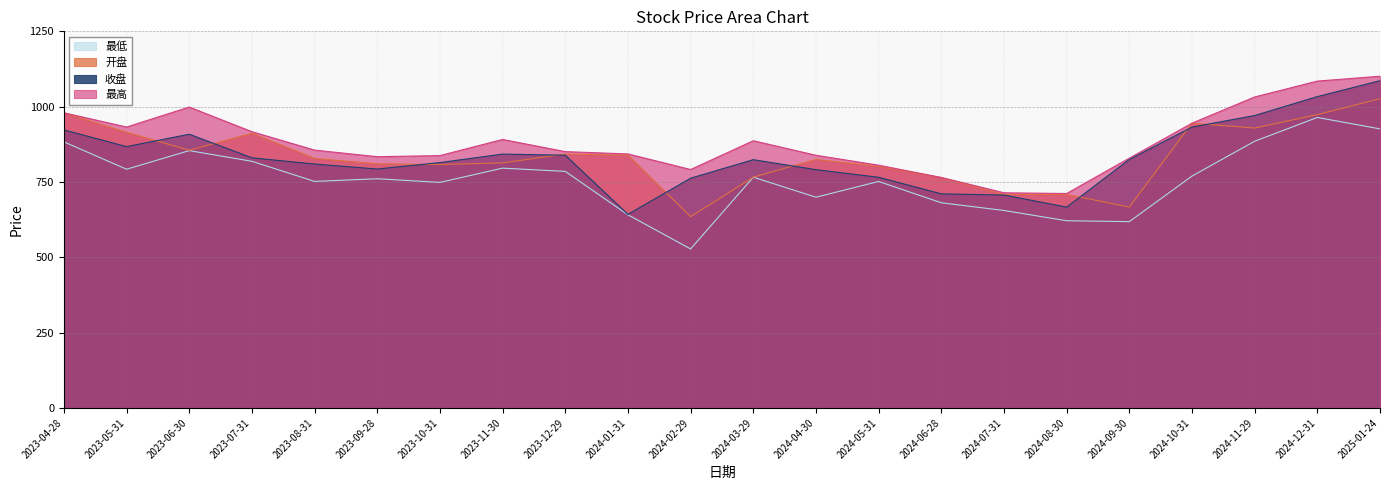

Is the value of 最高 at 2024-11-29 greater than the value of 开盘 at 2024-12-31?

Yes